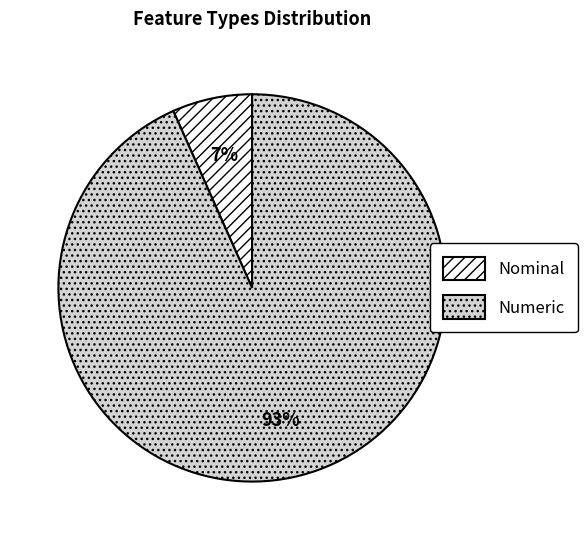

Is the sum of Nominal and Numeric greater than half?

Yes